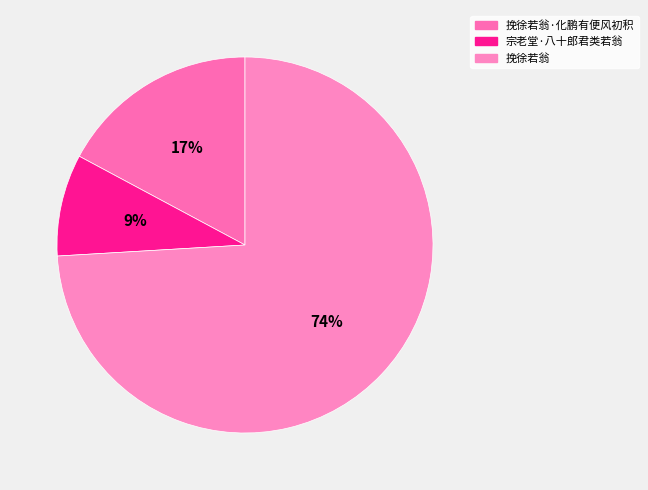

How many segments does this pie chart have?

3